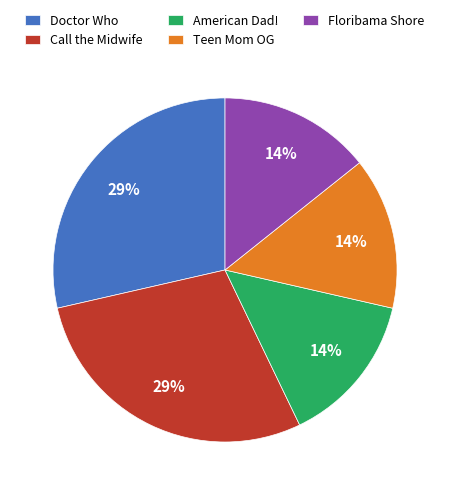

Combined, do Call the Midwife and Doctor Who account for over 50%?

Yes